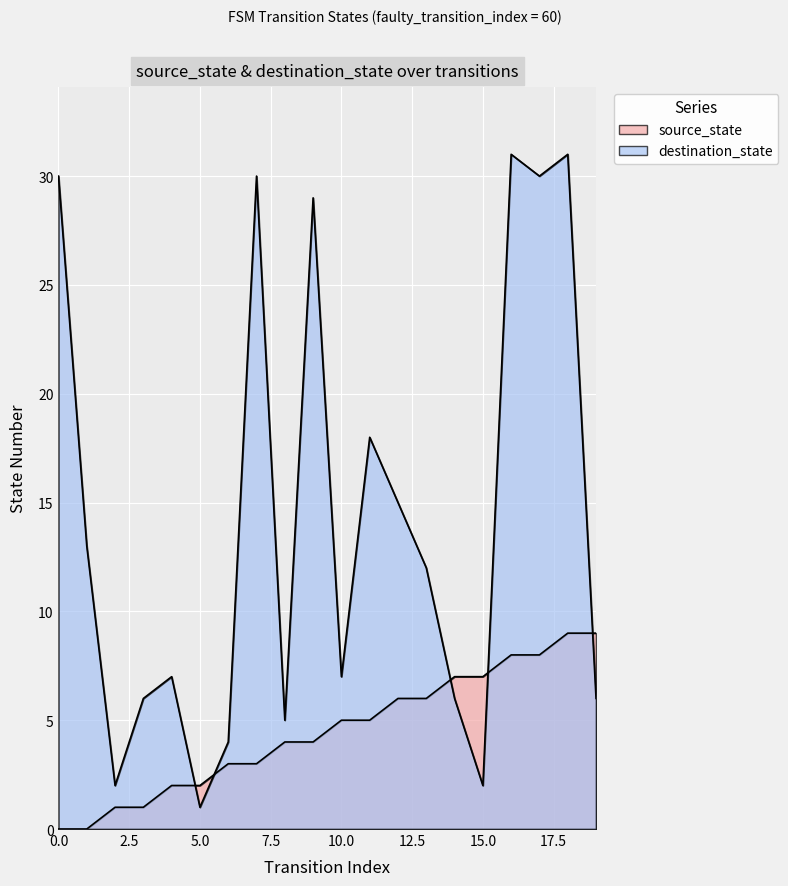

Is it true that source_state equals 4 at 1?

False